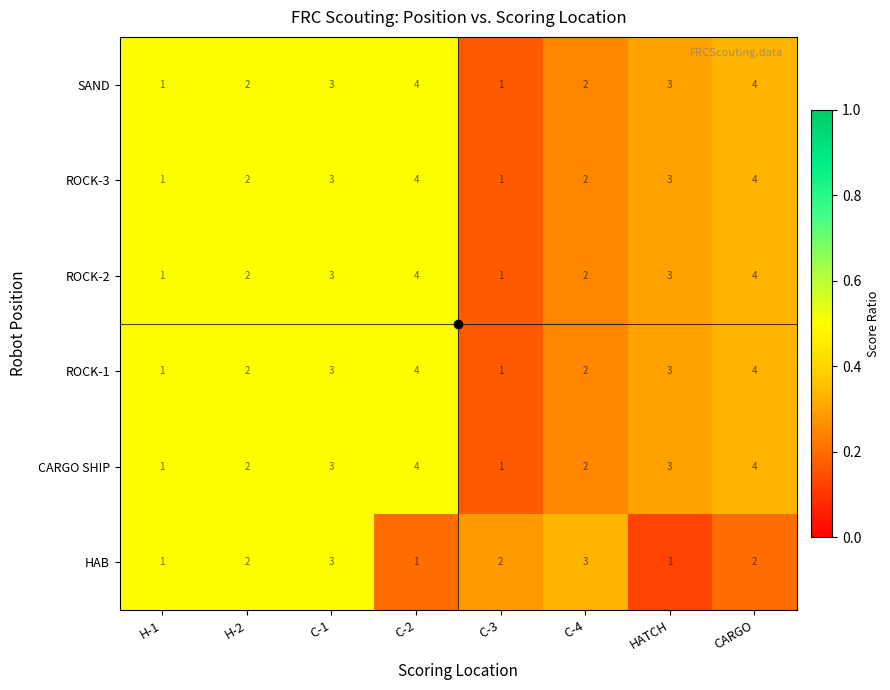

Is the value of HAB at C-2 greater than the value of SAND at C-4?

No